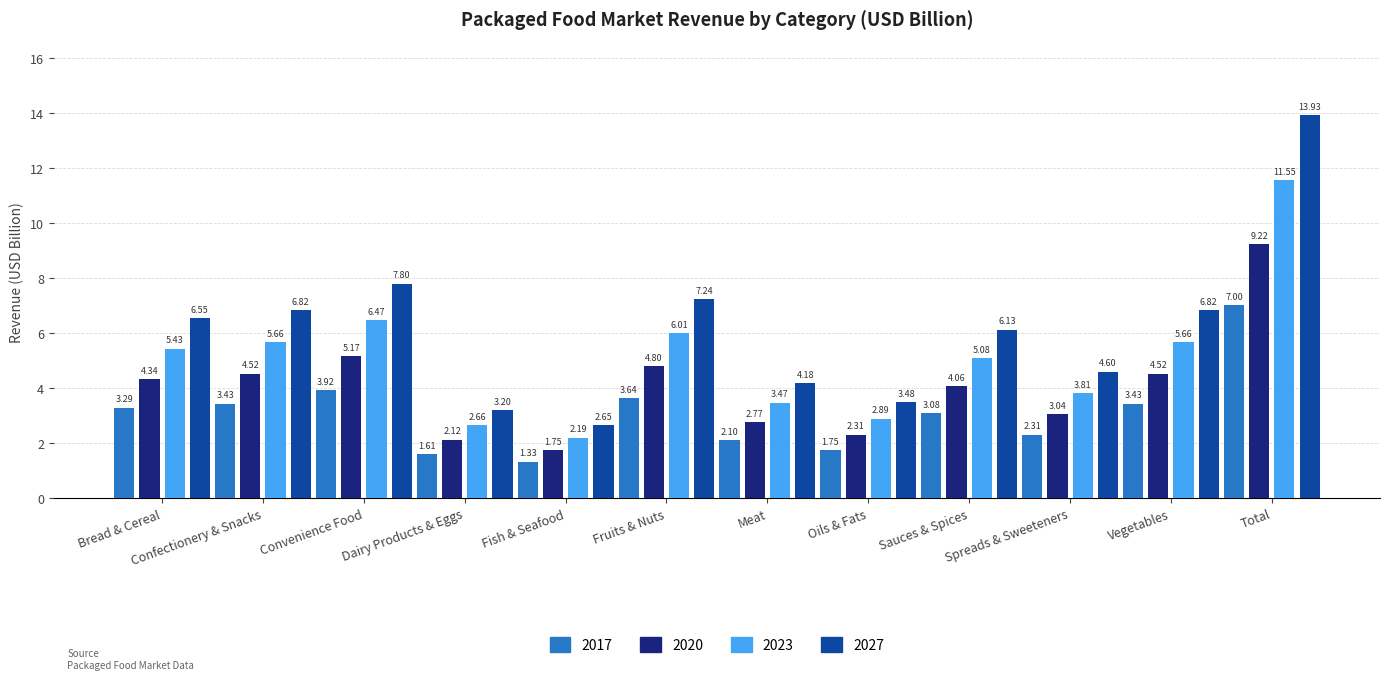

List the series in order of their peak value, highest first.

2027, 2023, 2020, 2017